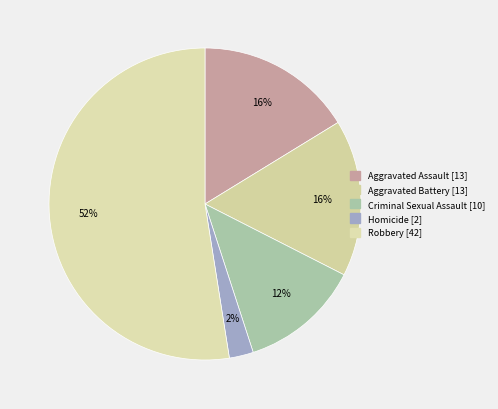

How many segments does this pie chart have?

5